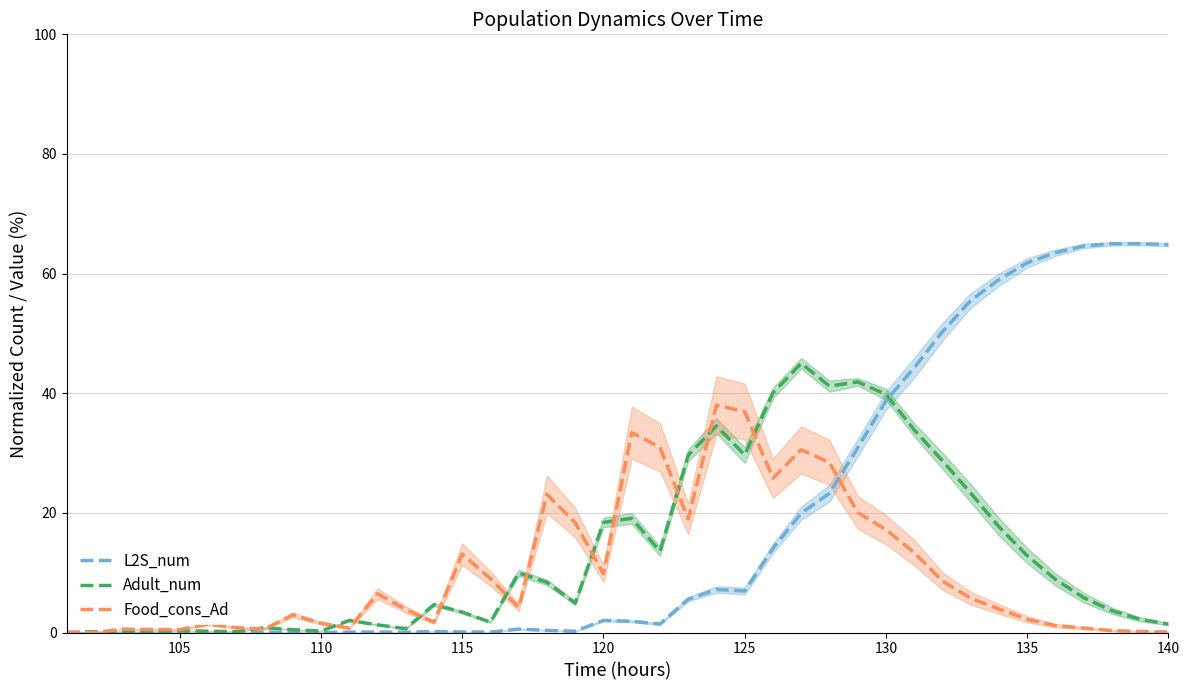

What is the maximum value for L2S_num?

65.0